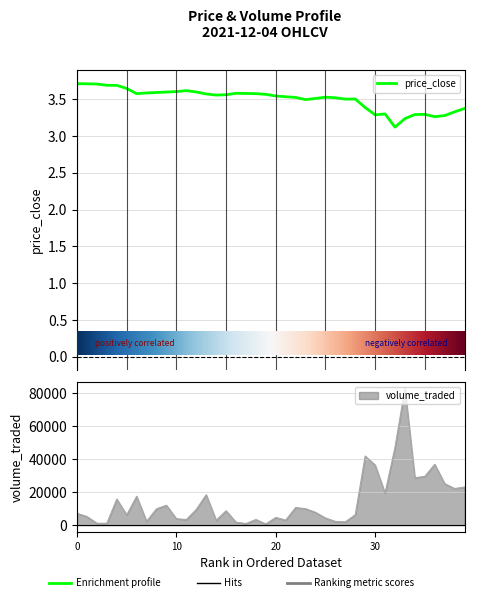

In volume_traded, how many points are higher than both neighbors (excluding endpoints)?

11